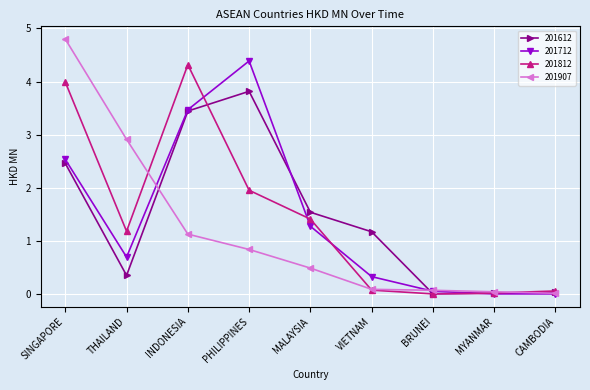

True or false: 201612 and 201812 intersect in this chart.

True